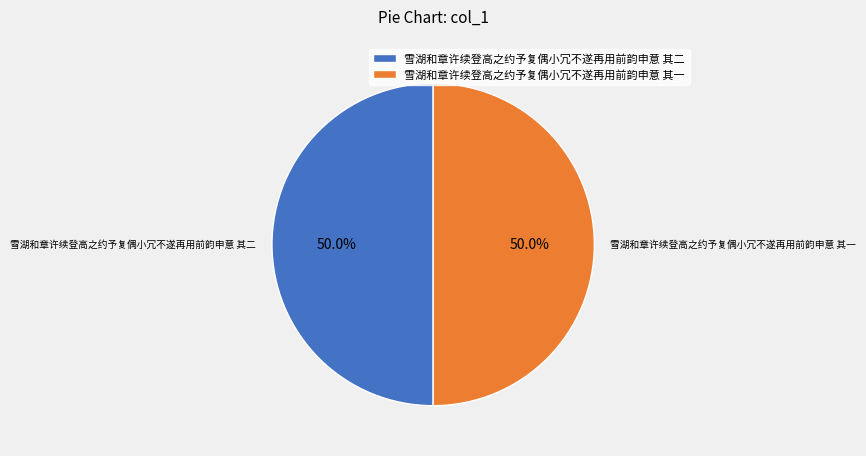

Combined, do 雪湖和章许续登高之约予复偶小冗不遂再用前韵申意 其二 and 雪湖和章许续登高之约予复偶小冗不遂再用前韵申意 其一 account for over 50%?

Yes